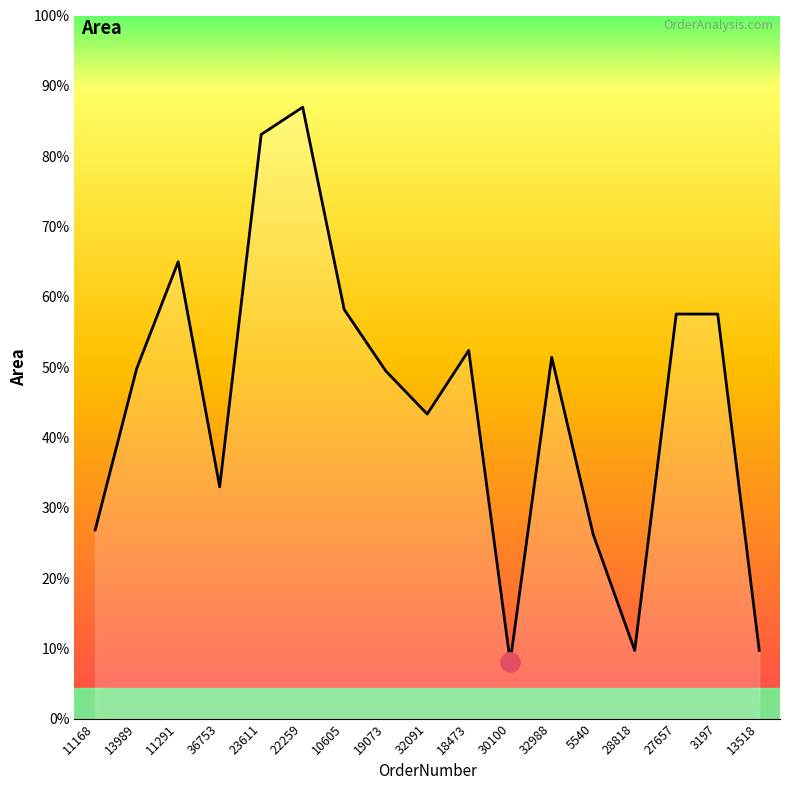

Is this an area chart (filled region under the line)?

Yes